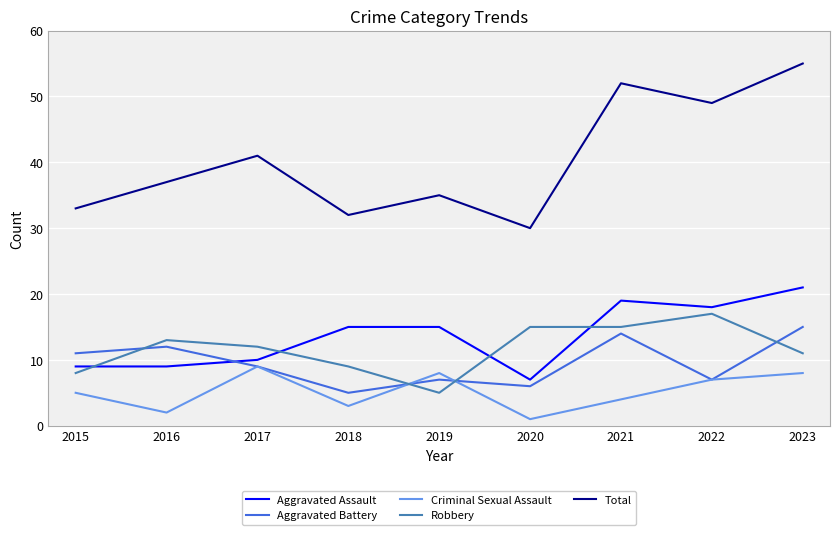

At how many categories does at least one series exceed 15?

9